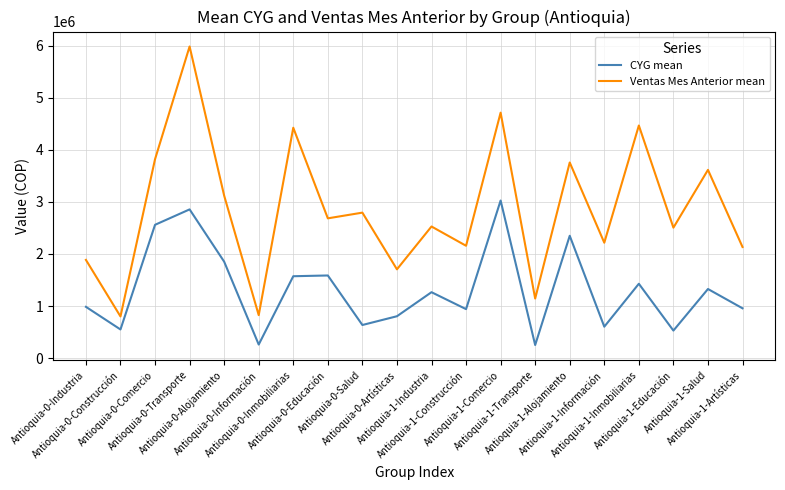

Does the chart have visible grid lines?

Yes